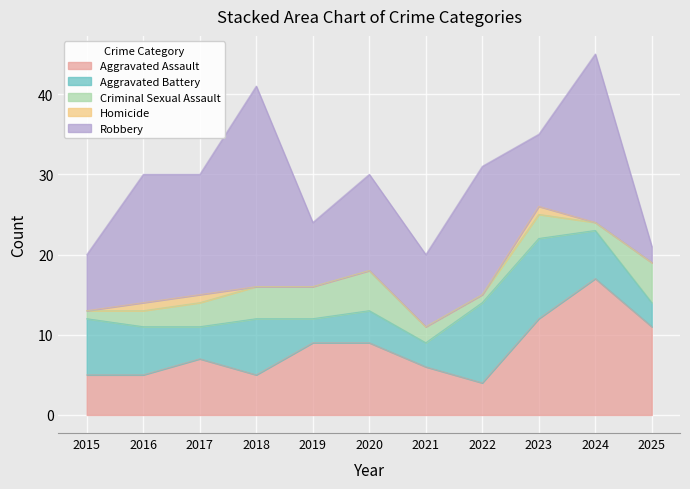

How many data points in Robbery are less than 12?

5